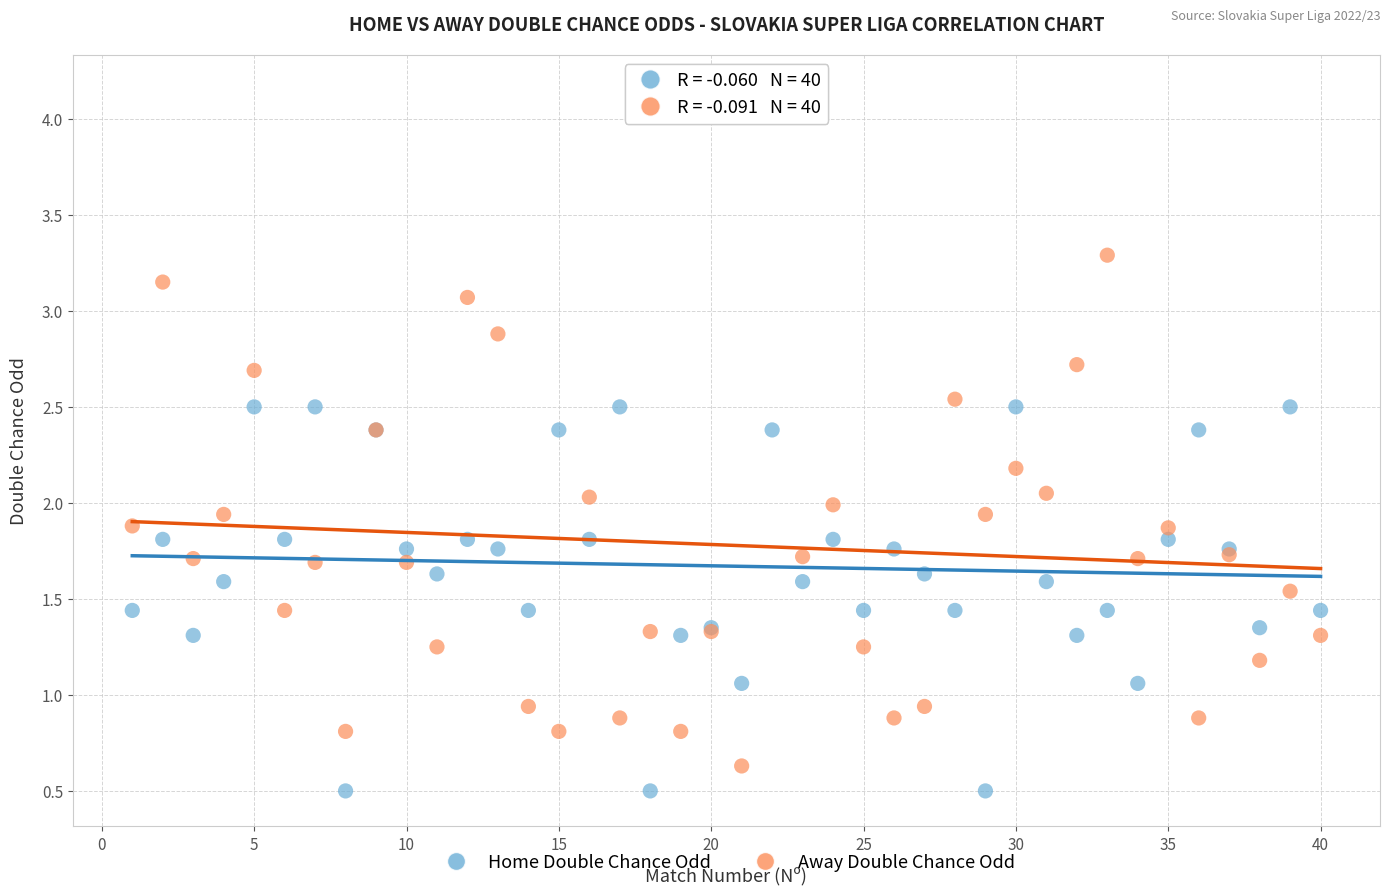

Which series has the largest Y range (max minus min)?

Away Double Chance Odd